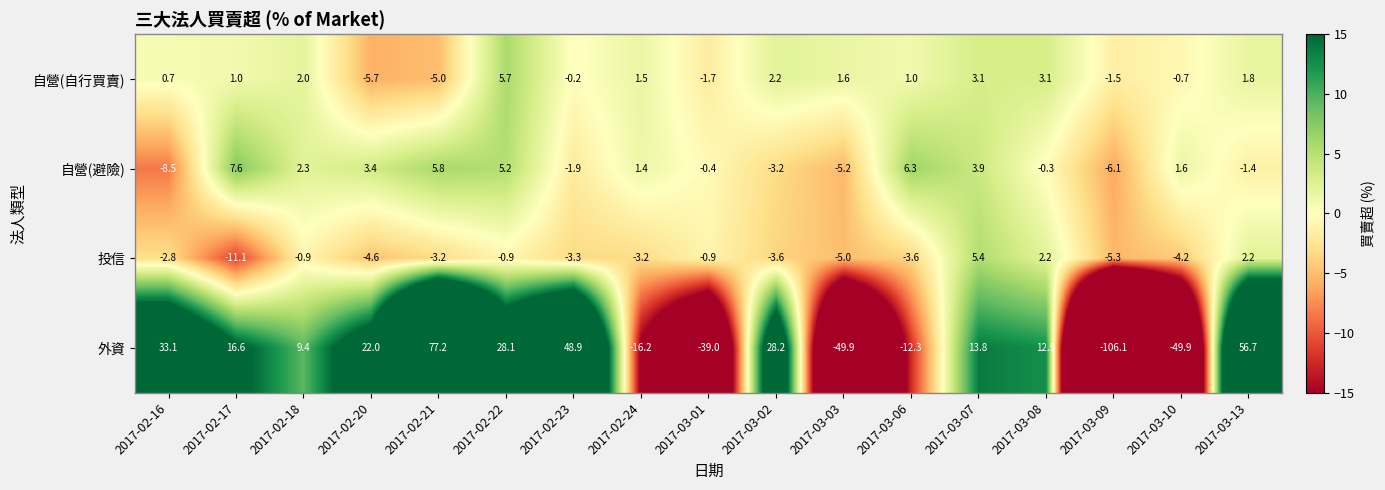

What is the maximum value shown in the chart?

77.2